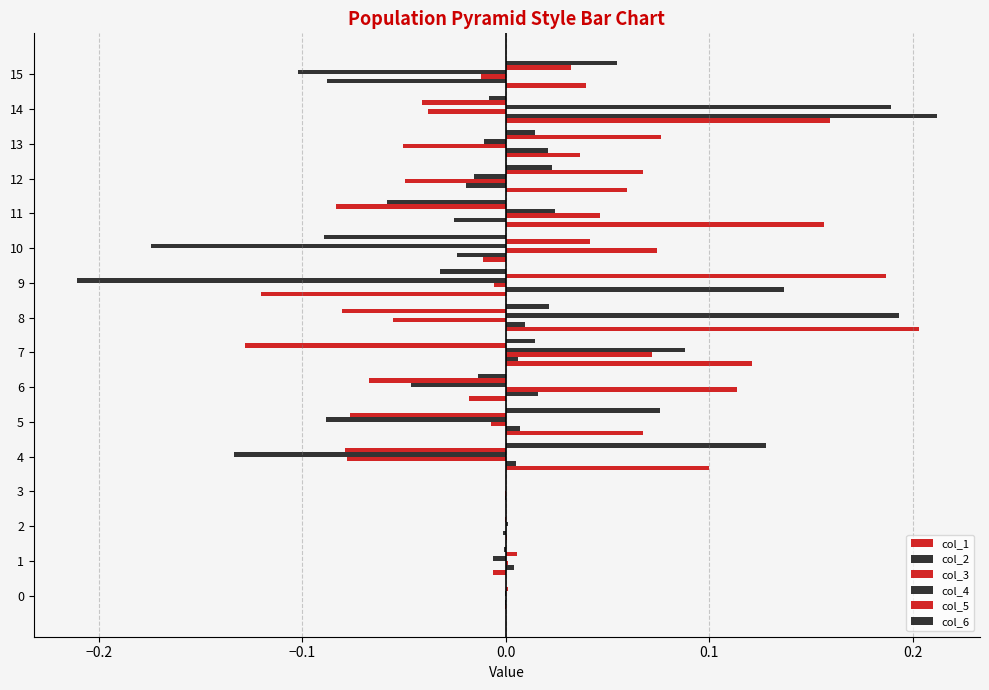

How many bars are there in total?

96